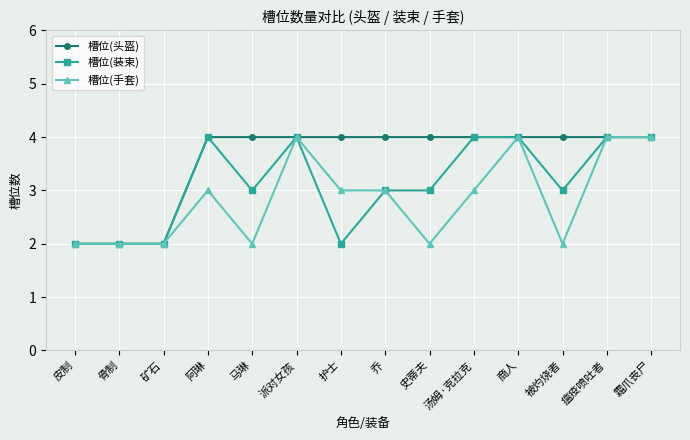

Does the chart have visible grid lines?

Yes